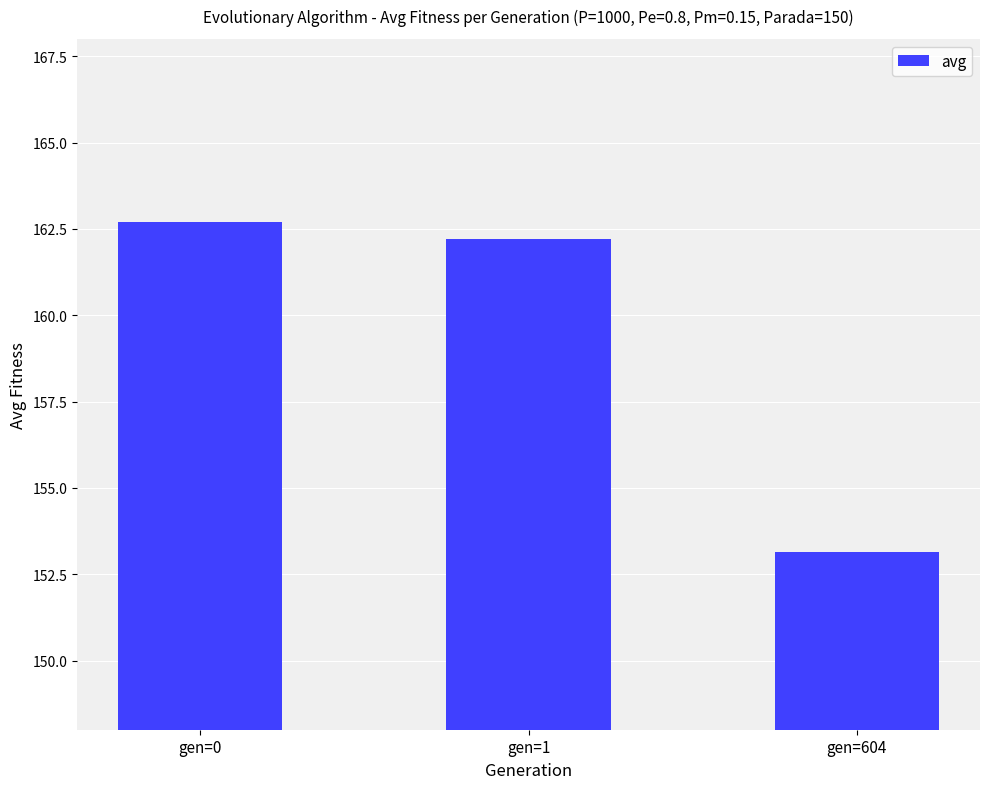

What is the change in value from gen=0 to gen=604?

-9.5